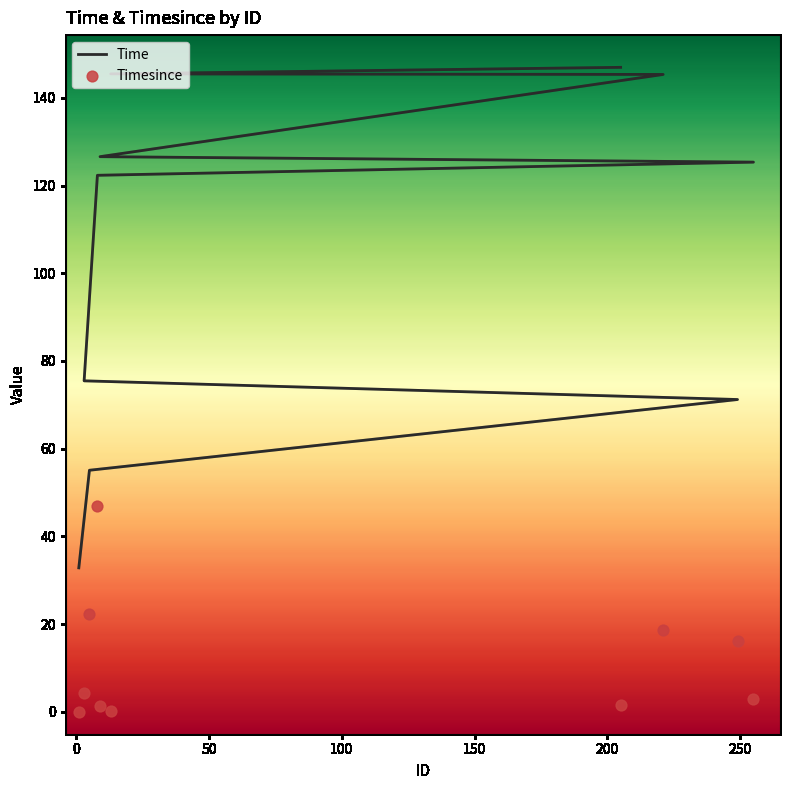

Which series contains the lowest Y value?

Timesince